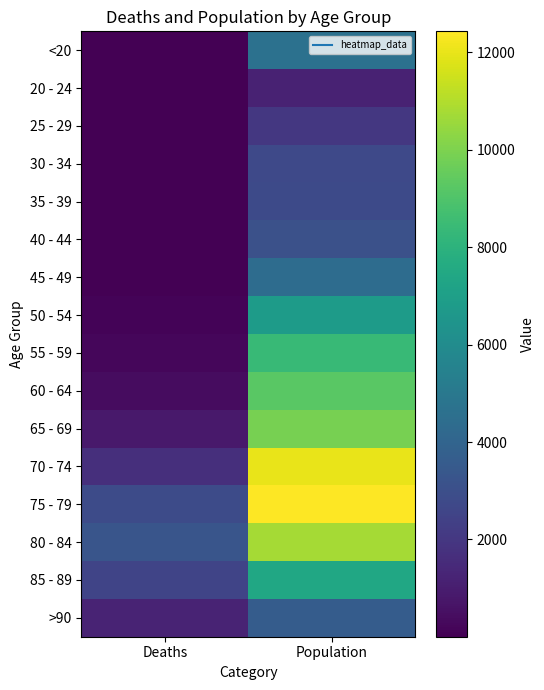

Which has a higher value, Population or Deaths?

Population